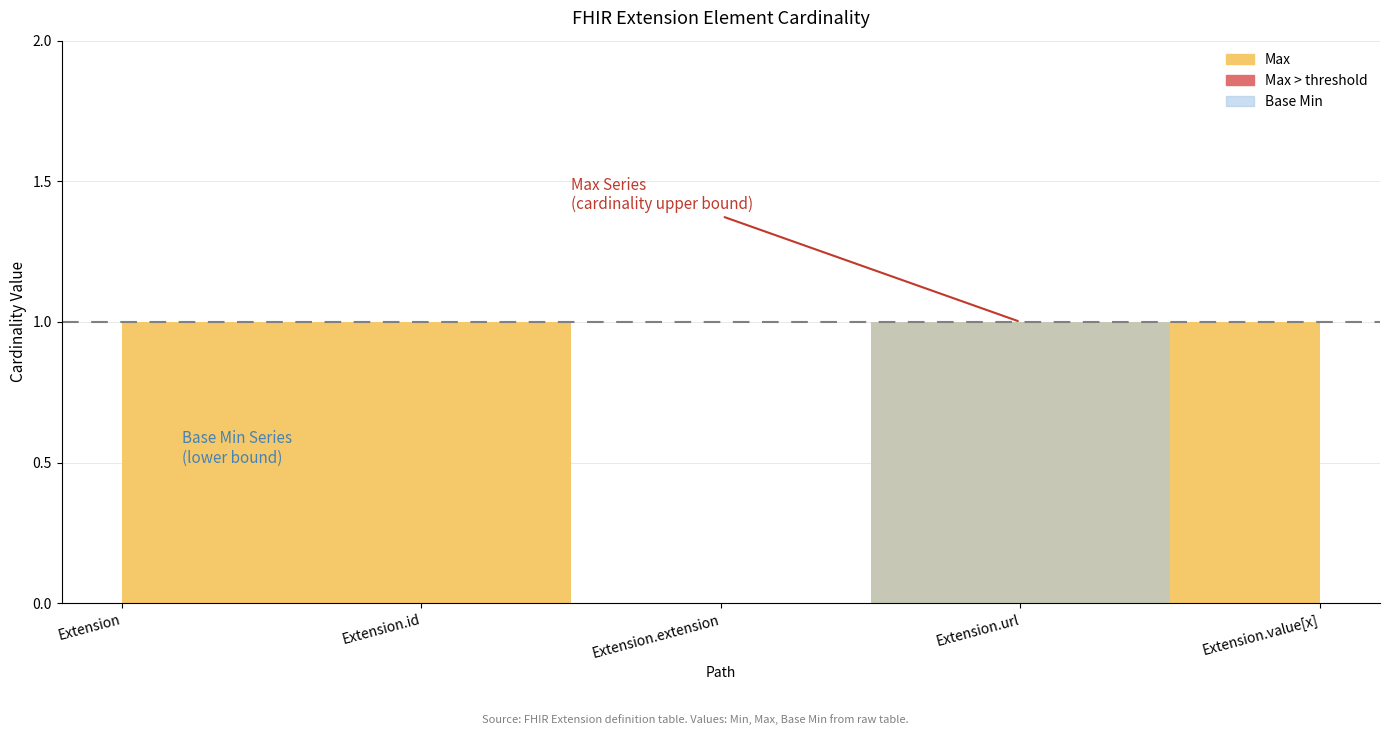

What is the sum of all Max values?

4